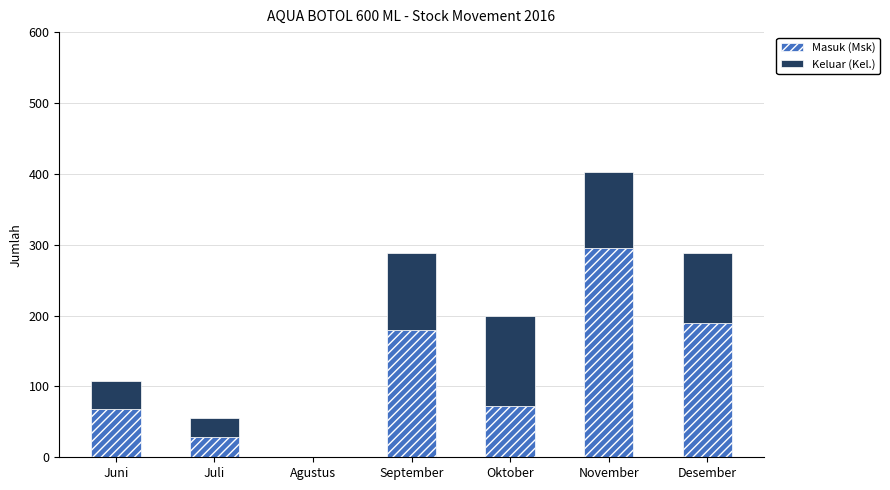

Reading left to right, list the values for the Masuk (Msk) series.

Juni=68	Juli=28	Agustus=0	September=179	Oktober=72	November=296	Desember=189